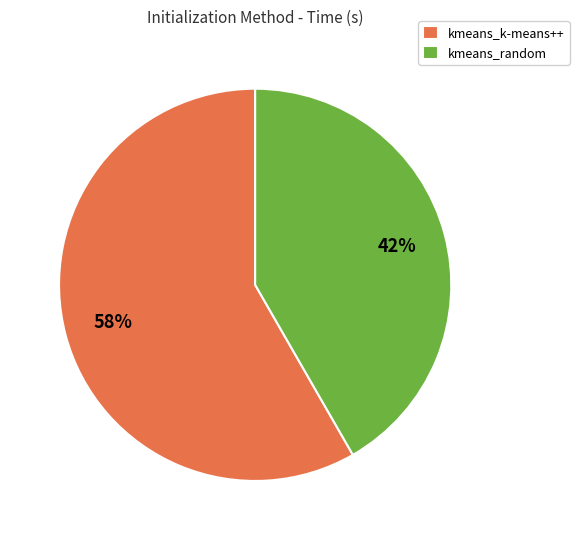

How many segments does this pie chart have?

2